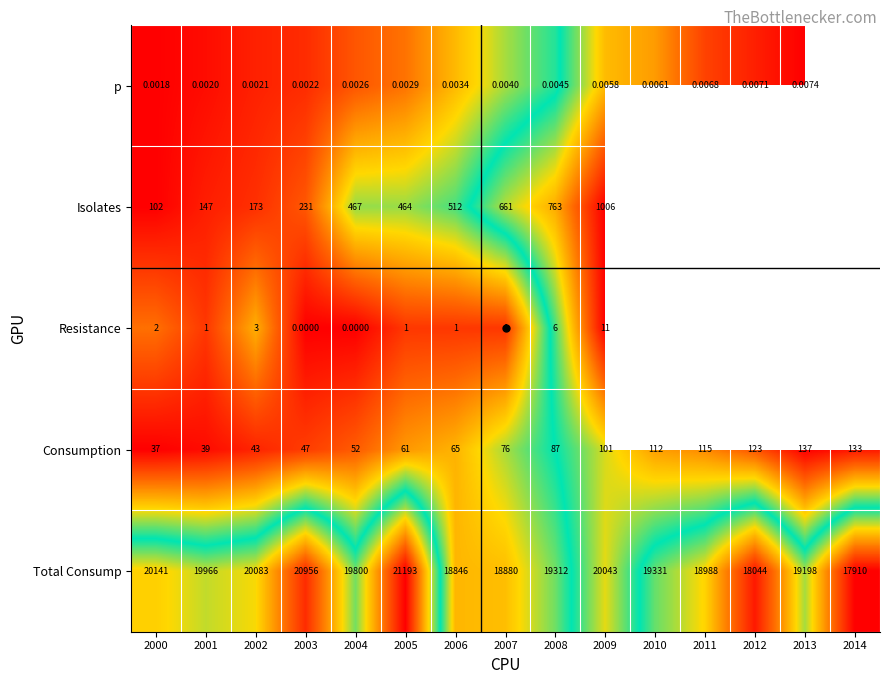

Rank the series by their average value, from highest to lowest.

Total Consump, p, Isolates, Resistance, Consumption